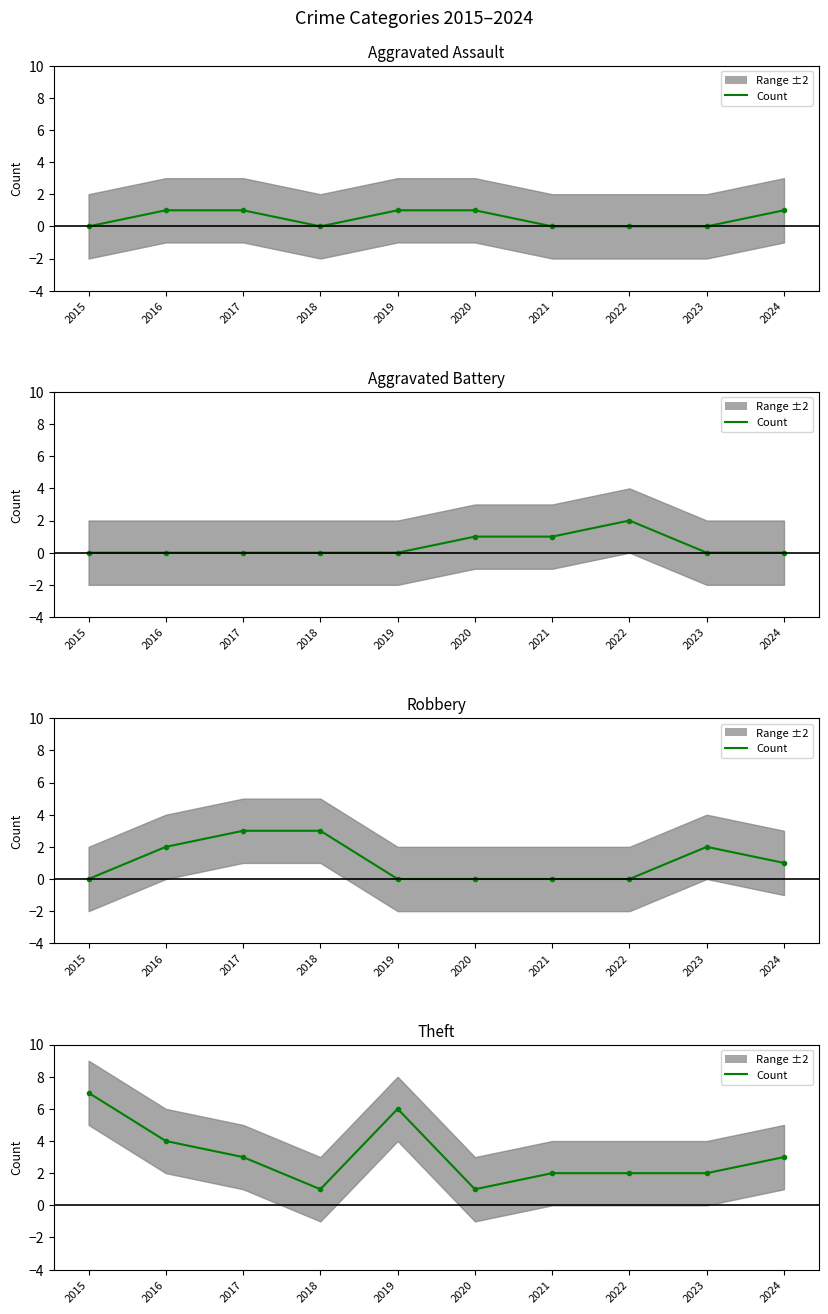

Which category has the highest value across all series?

2015